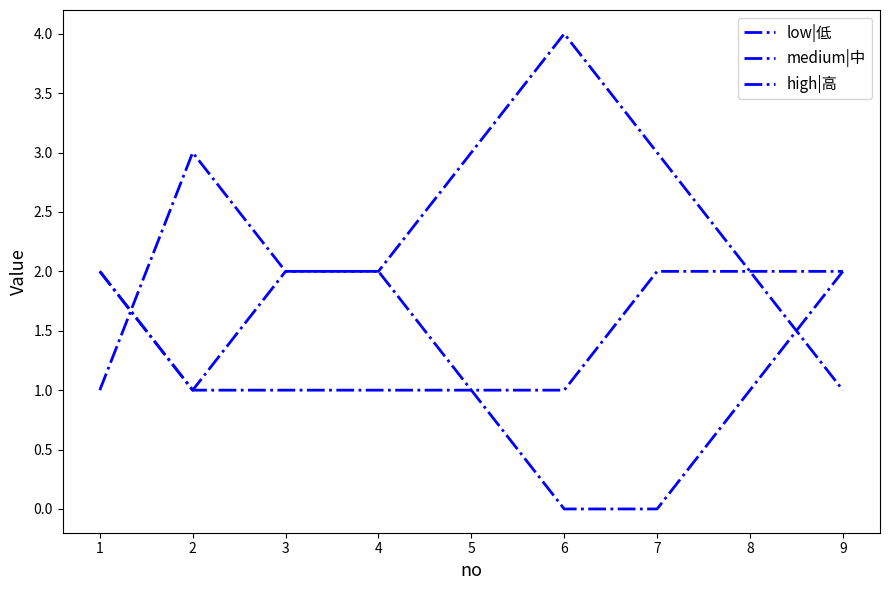

What is the difference between the highest and lowest values at 8?

1